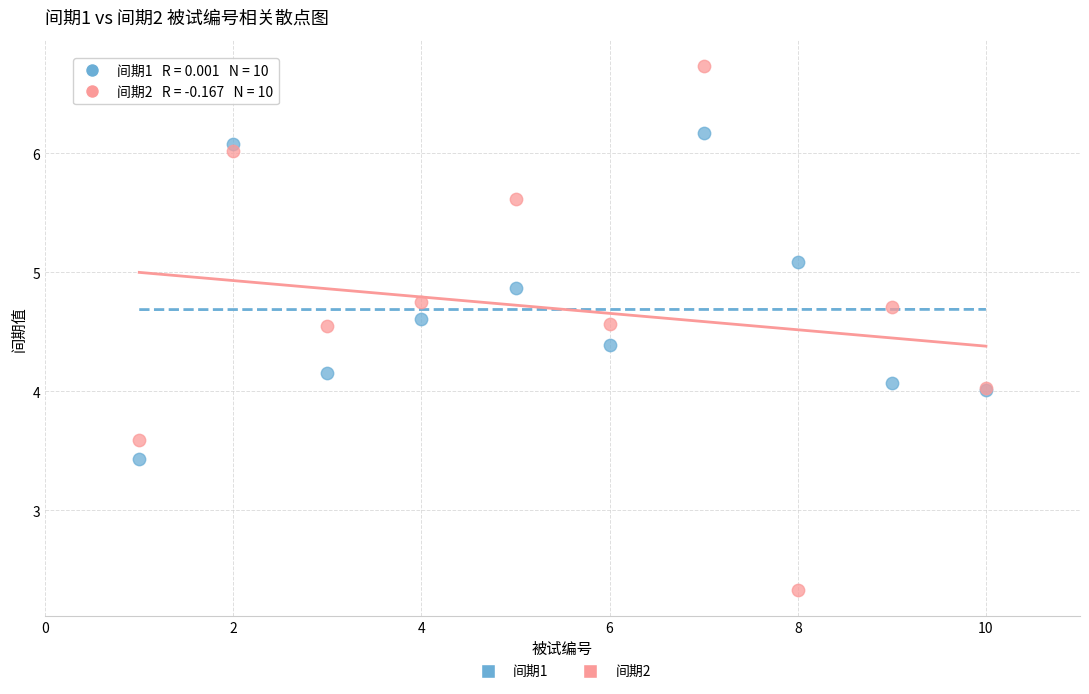

Which series contains the lowest Y value?

间期2